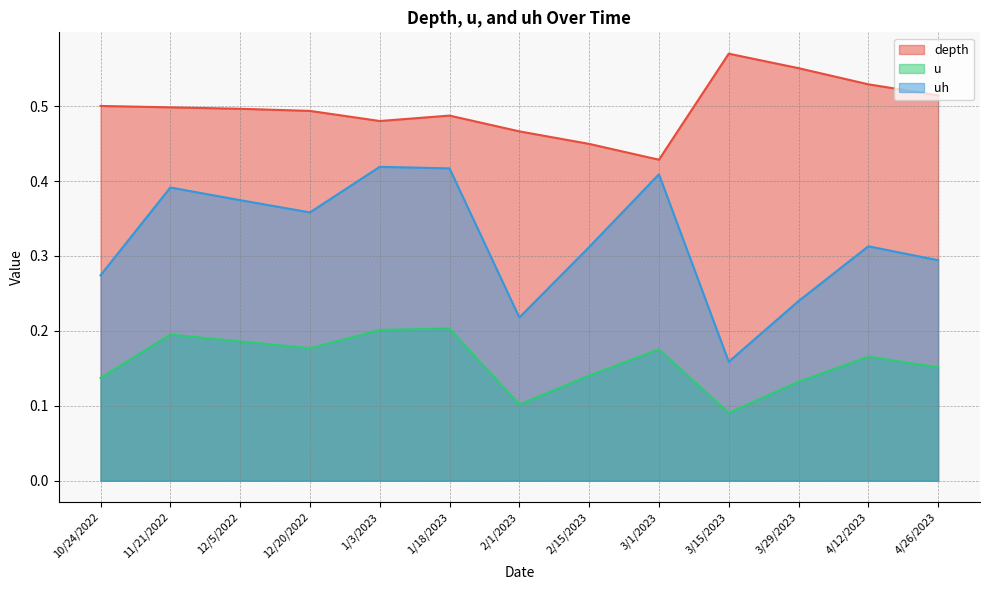

At how many categories does at least one series exceed 0?

13